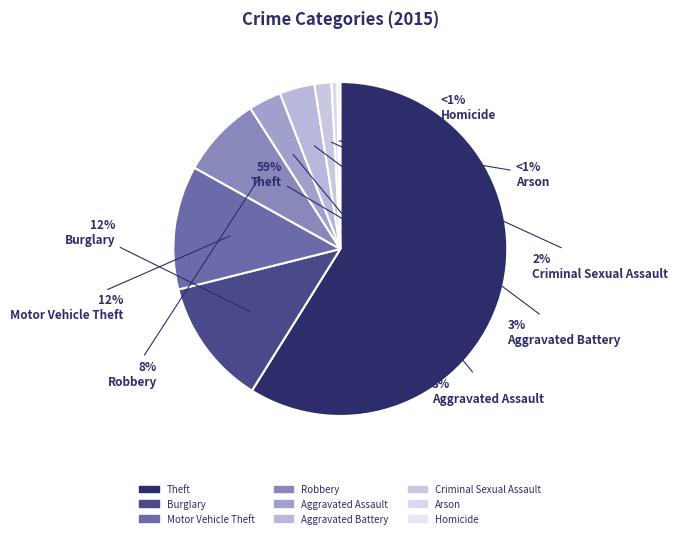

Is it true that Aggravated Assault is 1% of the pie?

False